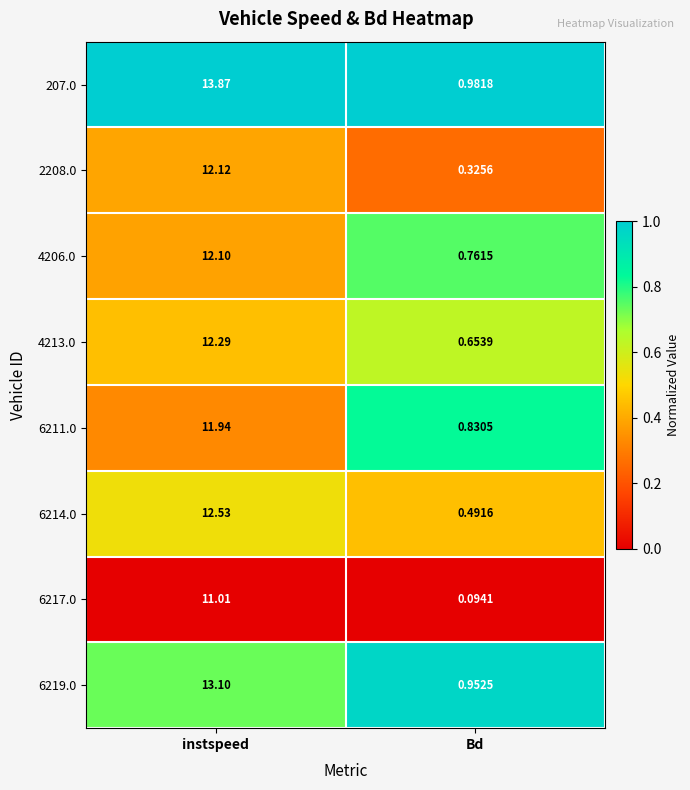

Where is 207.0 nearest to the value 7?

Bd